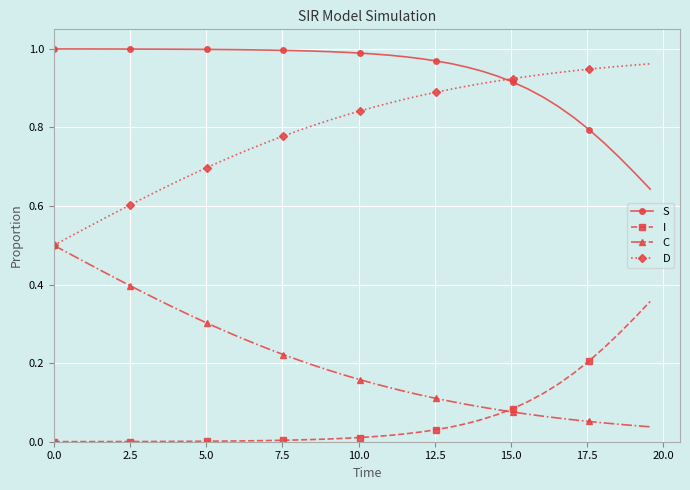

True or false: D and I cross at least once.

False